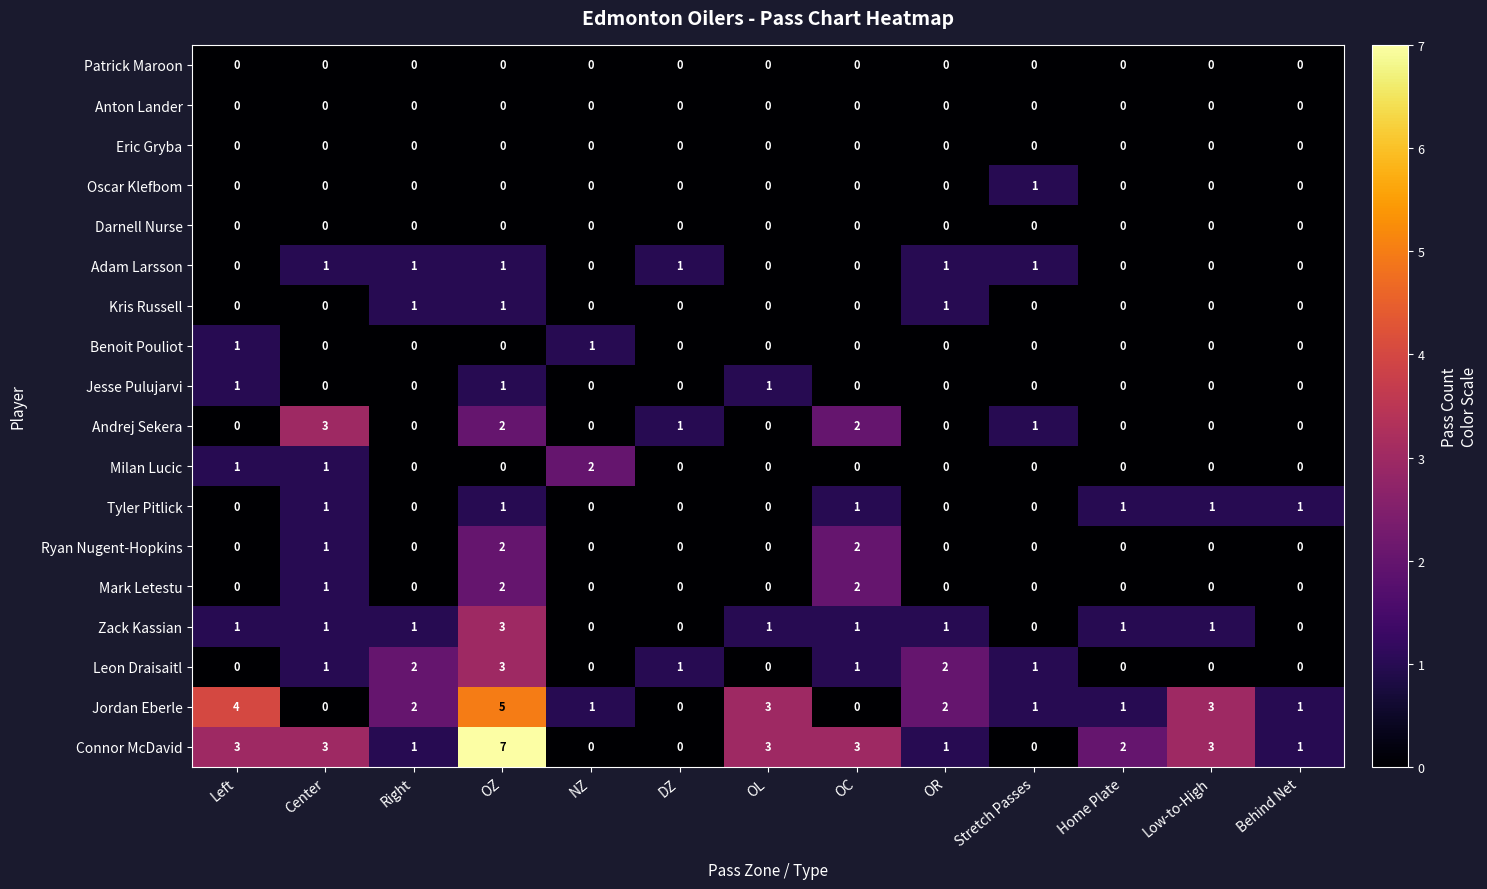

What is the total value across all series at Right?

8